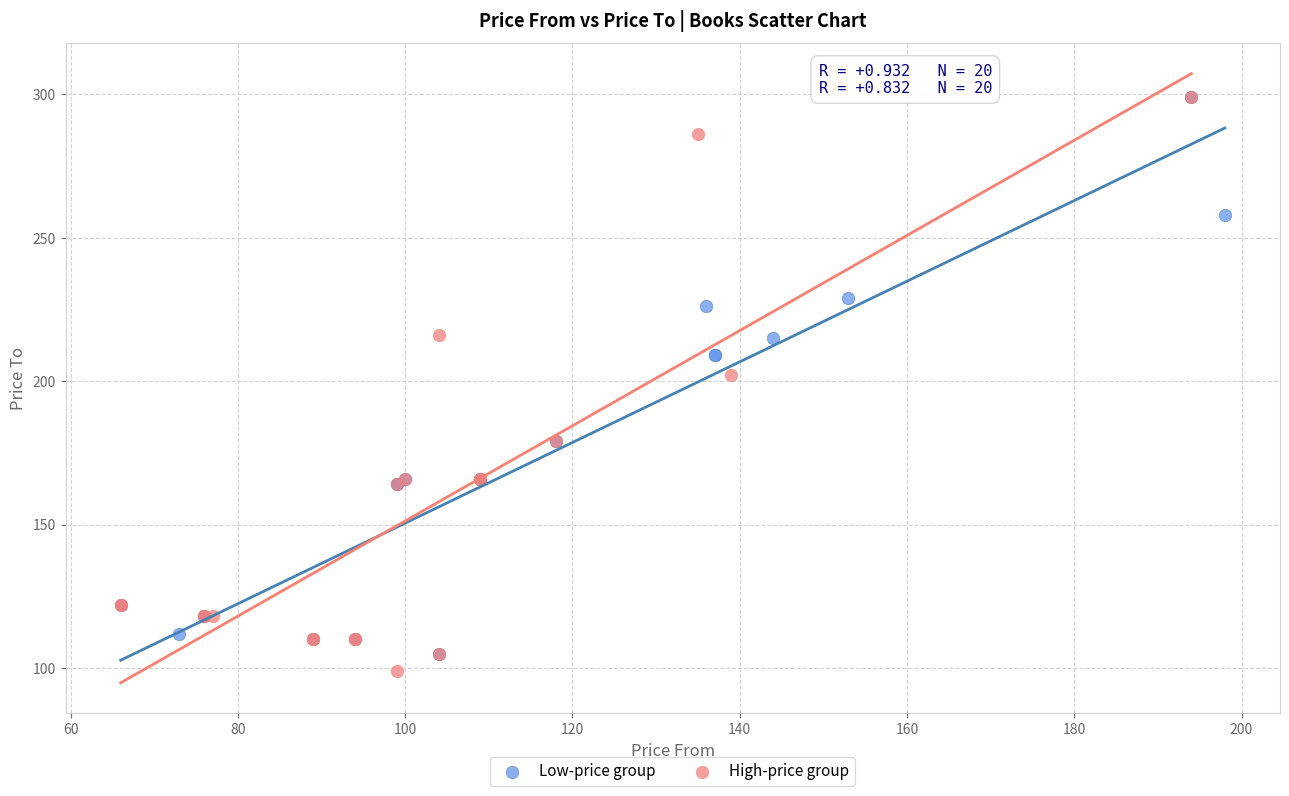

Which series has the widest spread of Y values?

High-price group